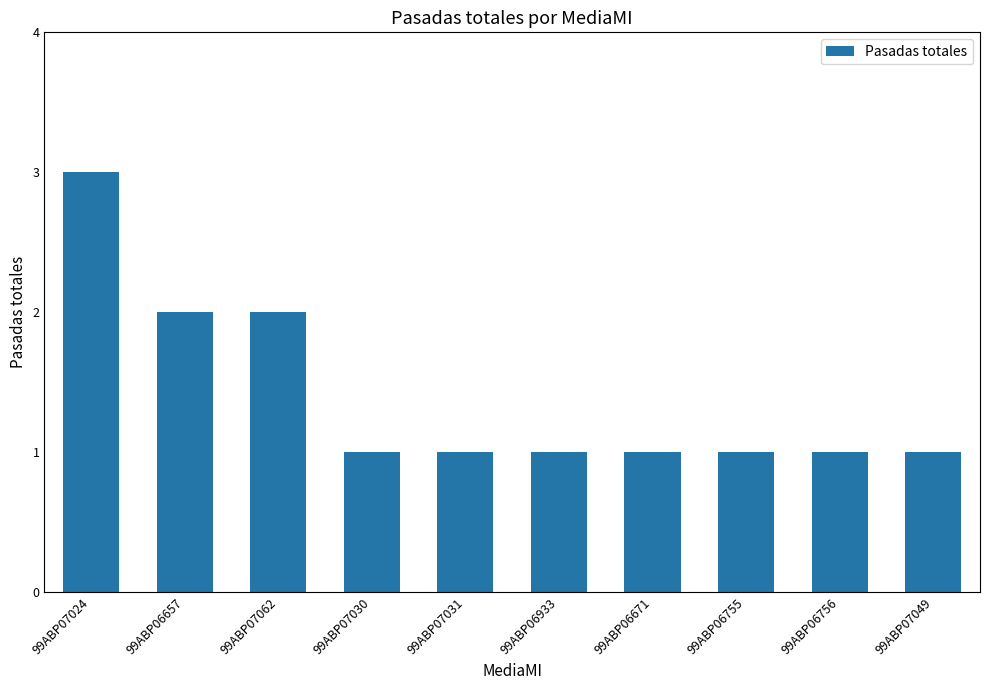

What is the greatest value displayed?

3